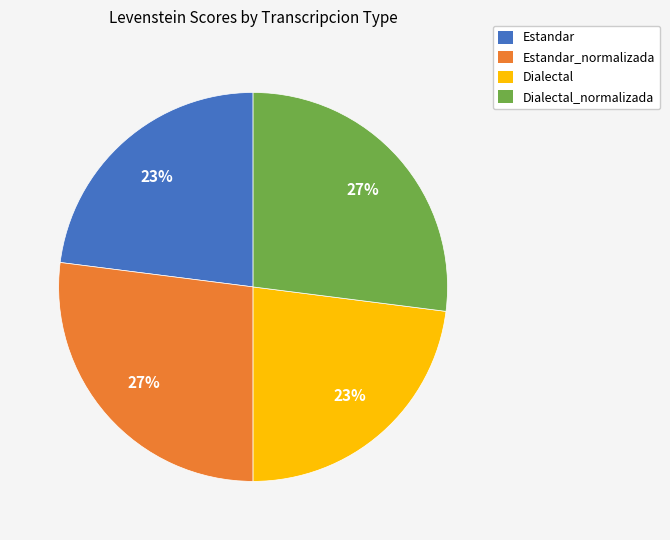

To the nearest percent, what is the average slice percentage?

25%